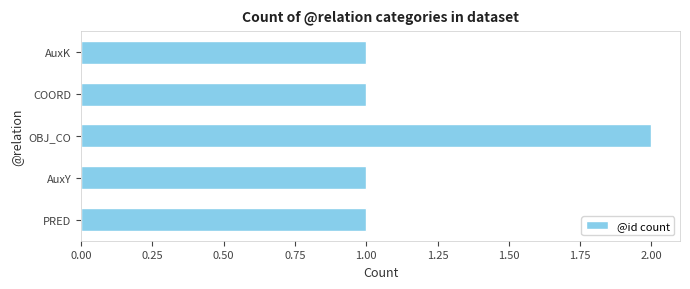

Are the bars grouped side by side (vs. stacked)?

No